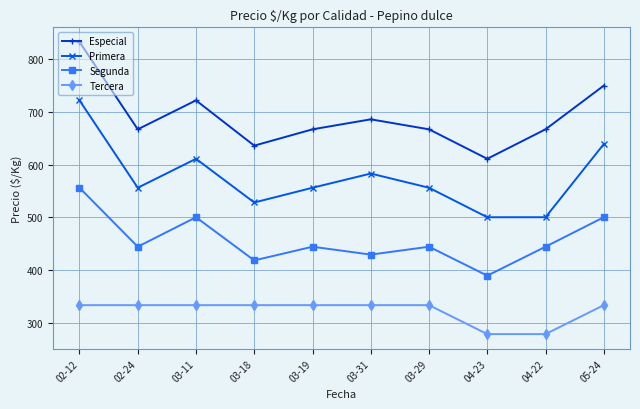

Is the value of Tercera at 03-29 greater than the value of Especial at 03-19?

No